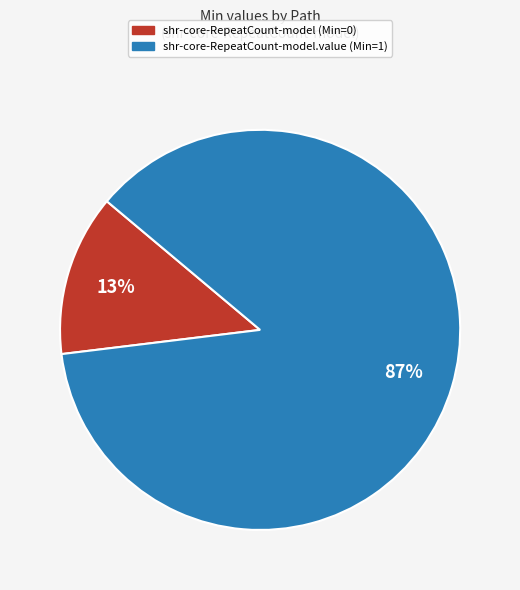

Count the number of slices in the pie.

2